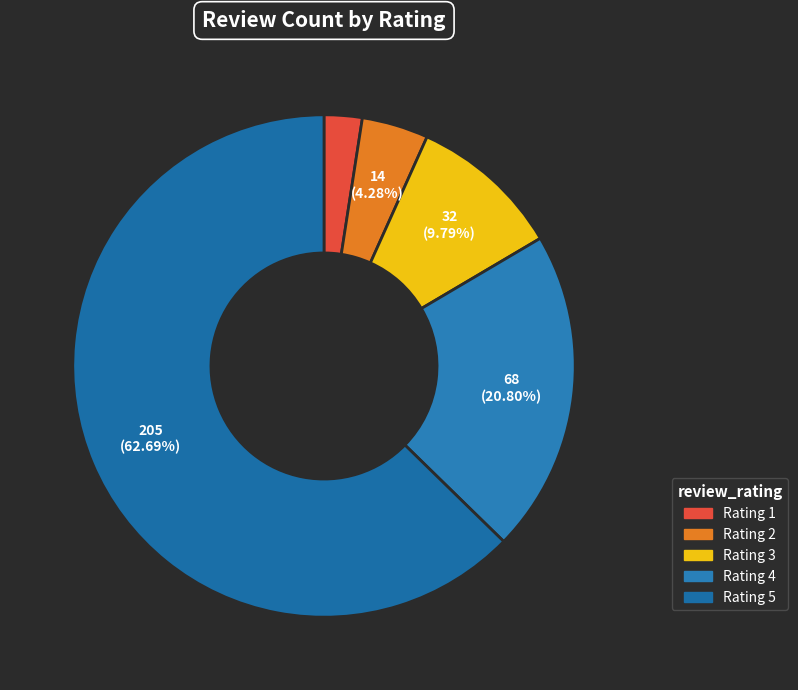

To the nearest percent, what is the difference between the largest and smallest slice percentages?

60%